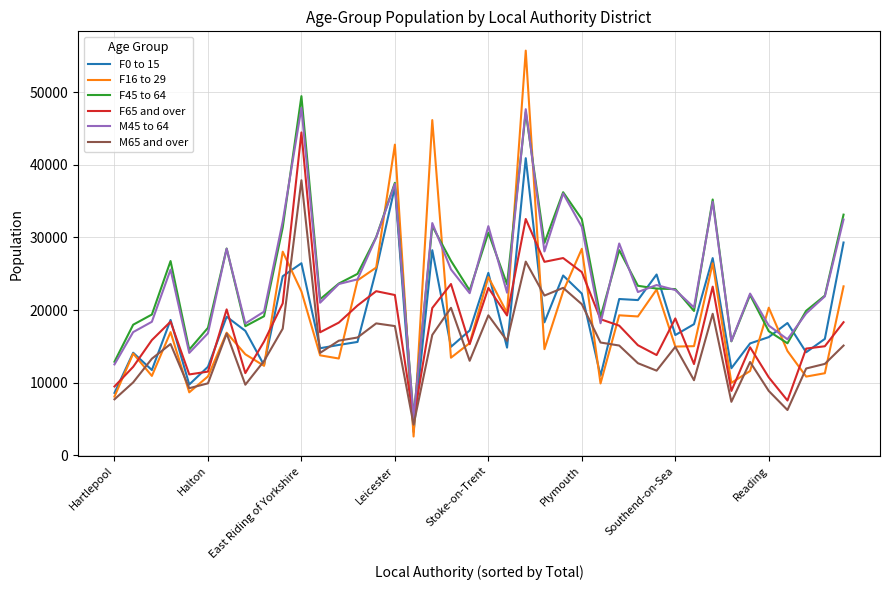

What is the maximum value for M65 and over?

37891